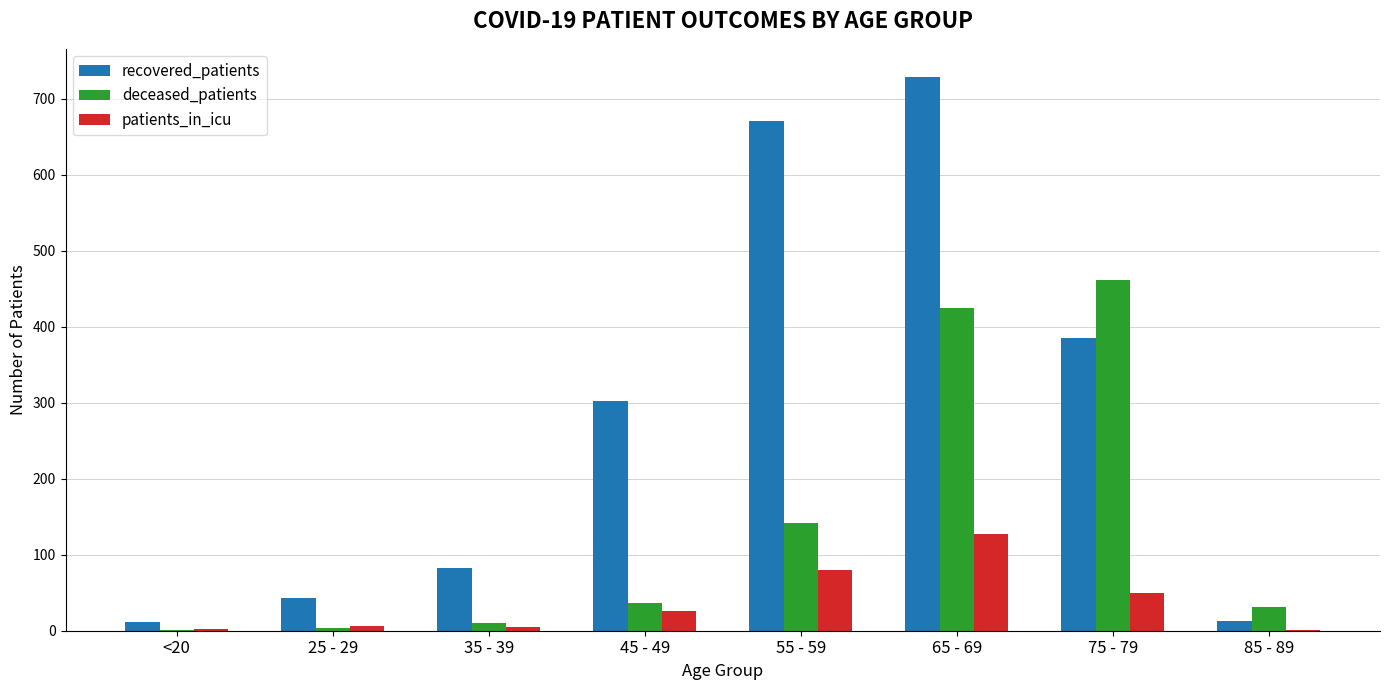

Are the bars grouped side by side (vs. stacked)?

Yes